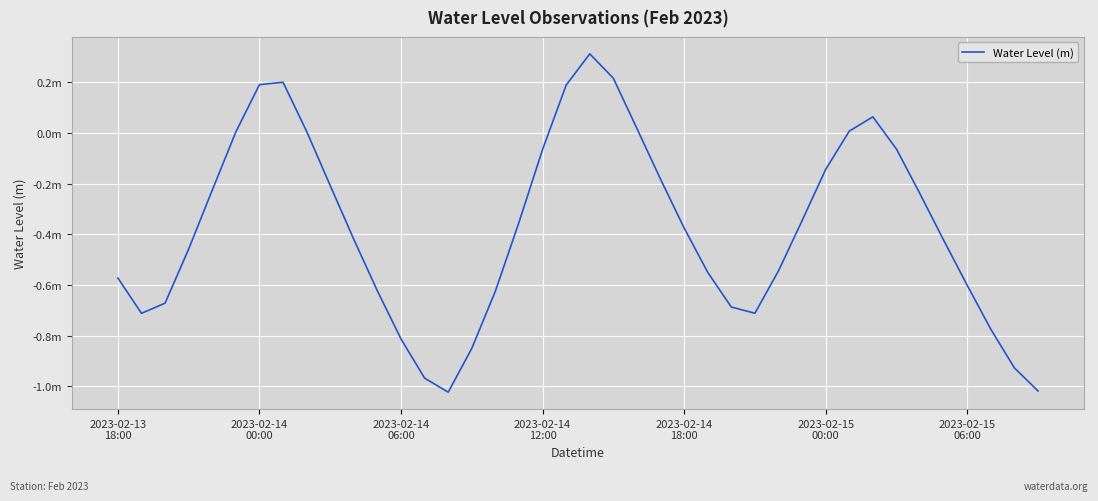

Does the chart display data point markers on the line(s)?

No